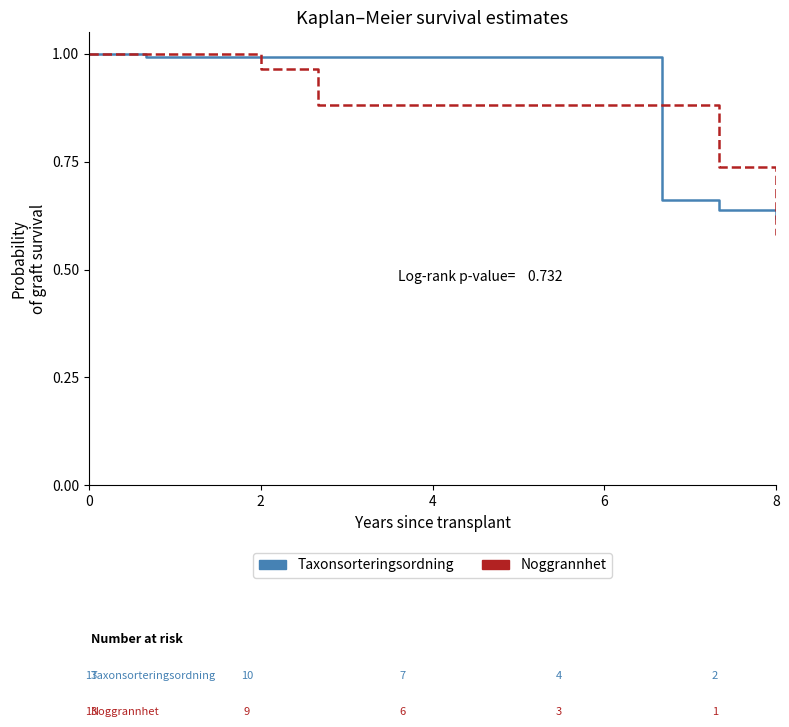

Is this an area chart (filled region under the line)?

No